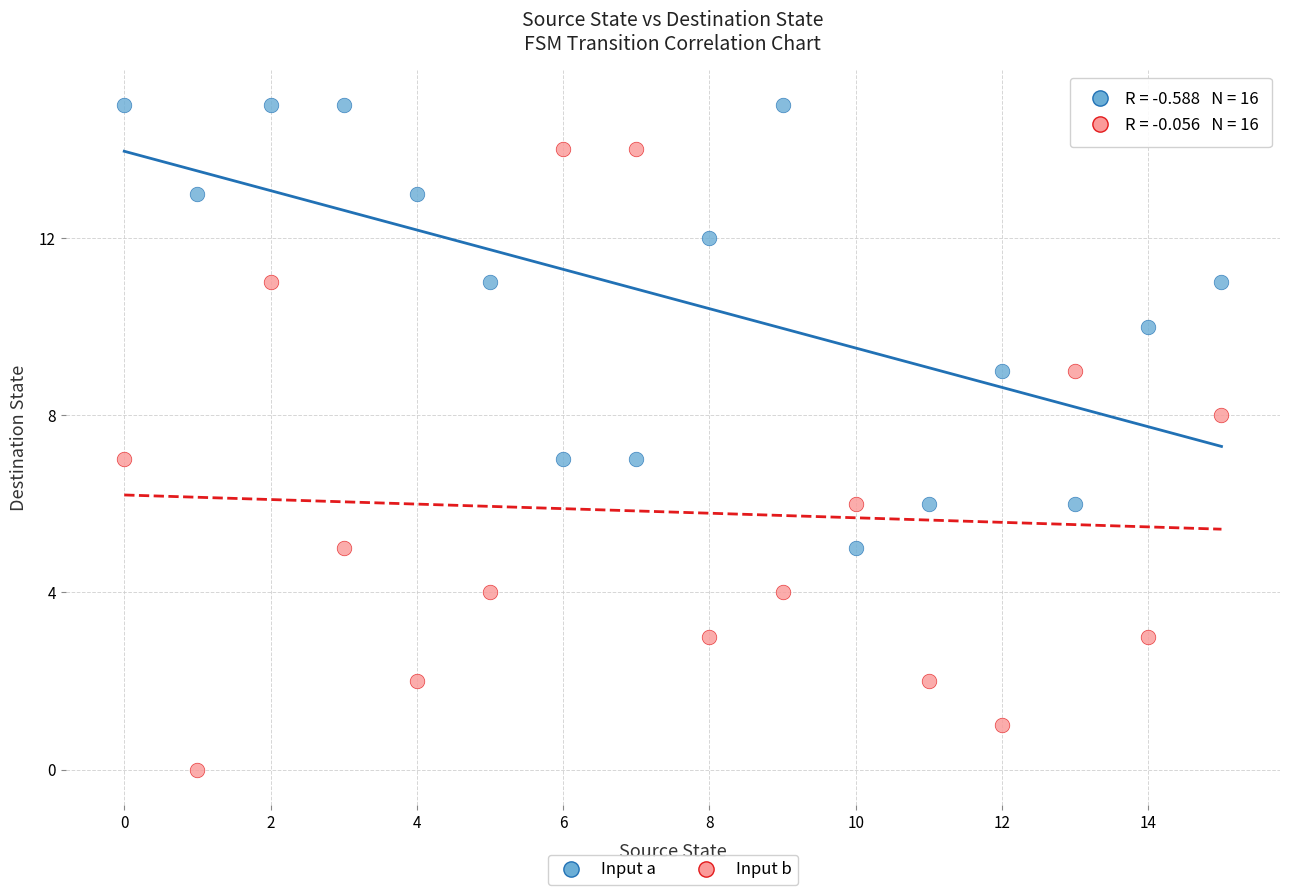

Which series contains the highest Y value?

Input a